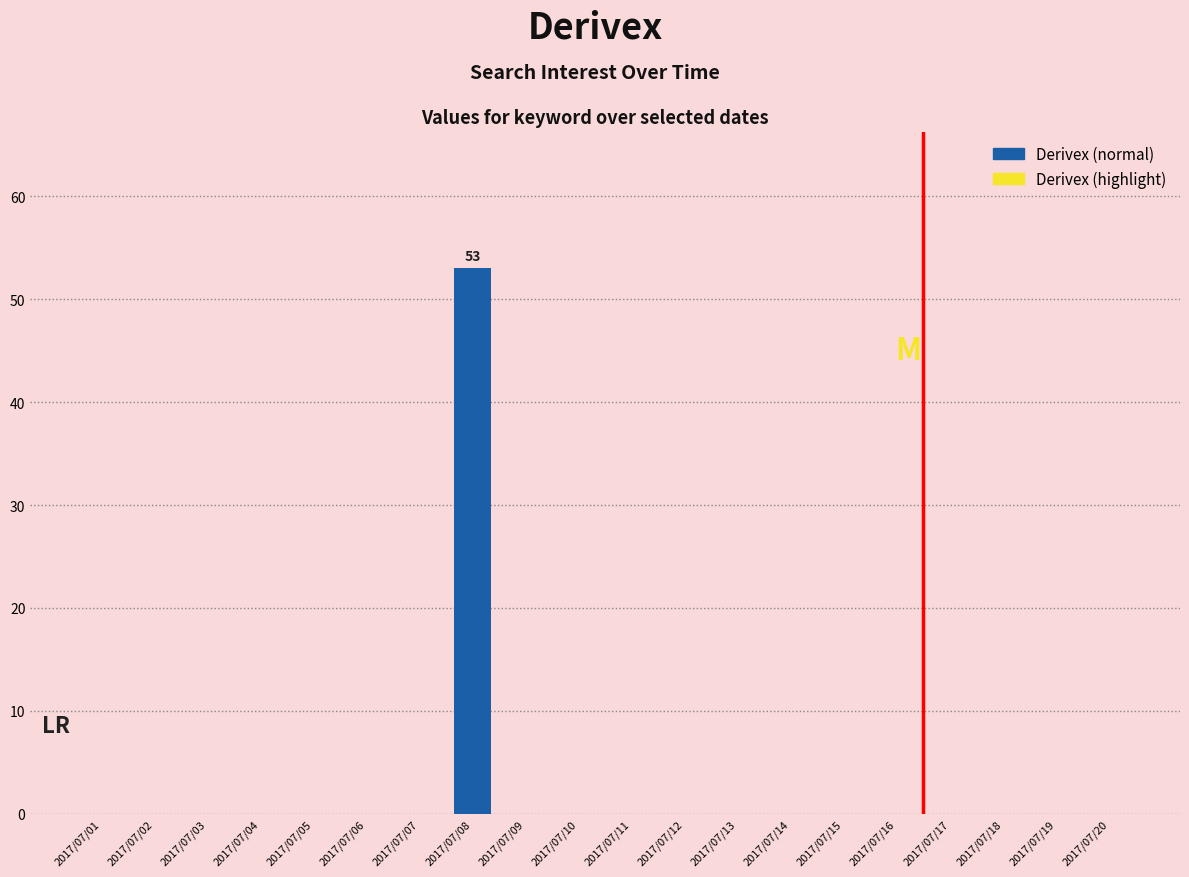

What is the greatest value displayed?

53